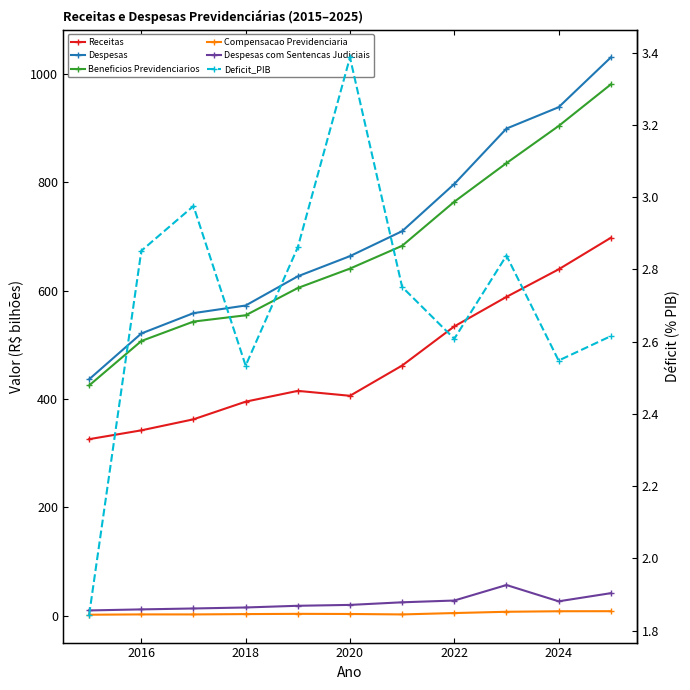

How many values in the Deficit_PIB series are below 2?

1